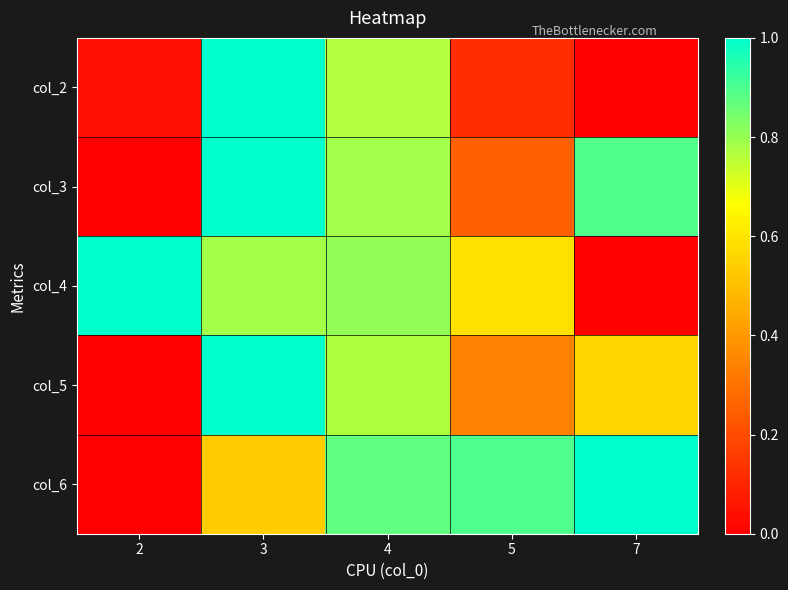

What is the maximum value shown in the chart?

1.0